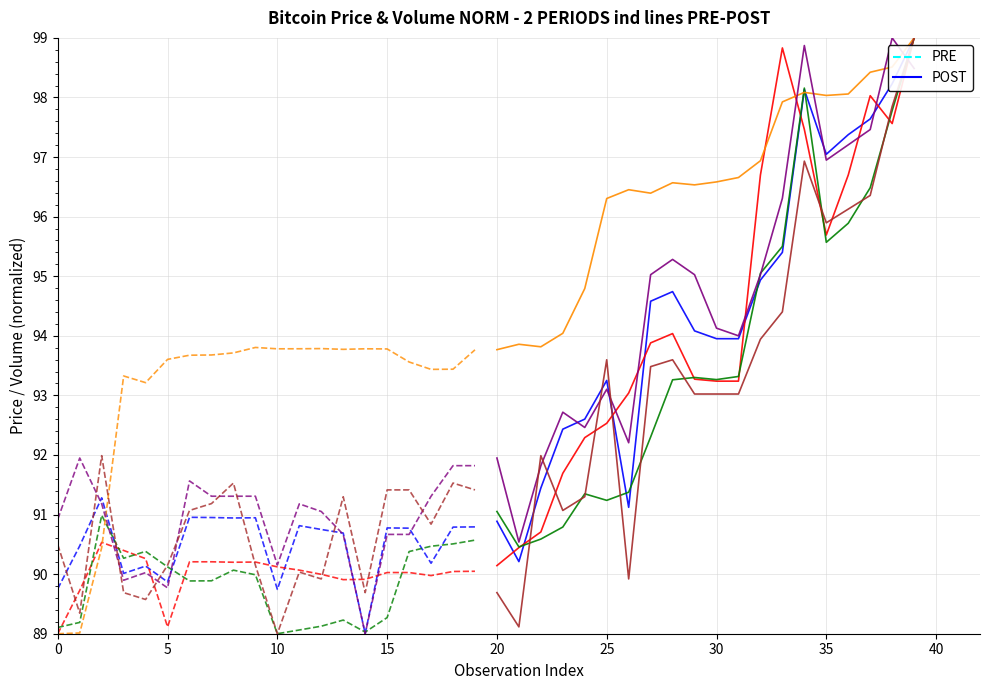

What are all the series names shown in the legend?

PRE, POST